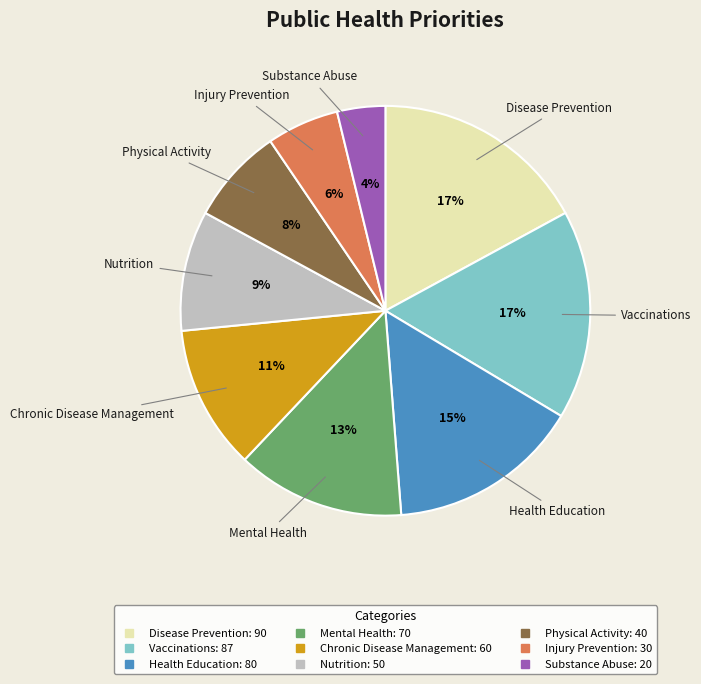

Which slice is the smallest?

Substance Abuse